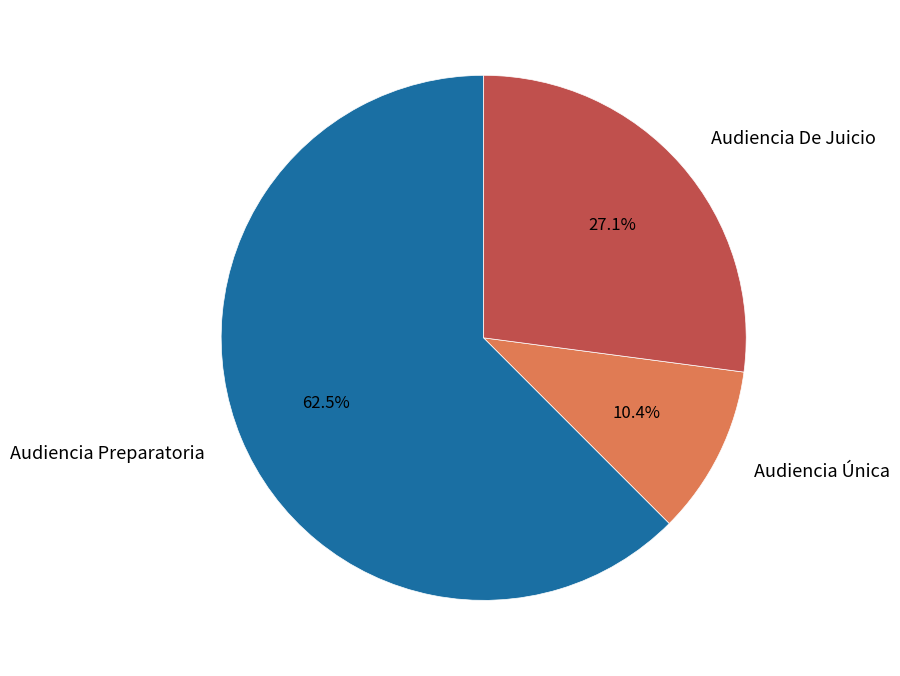

What is the smallest slice in the pie chart?

Audiencia Única